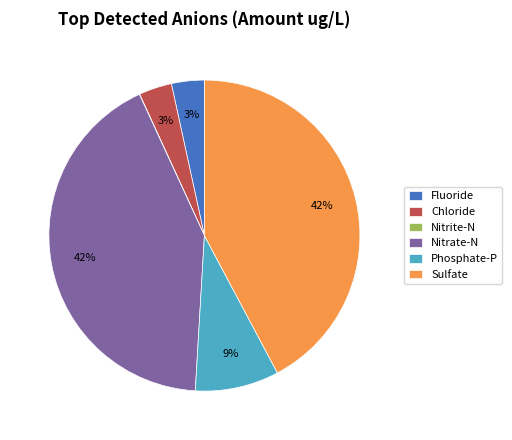

True or false: Fluoride accounts for 3% of the total.

True